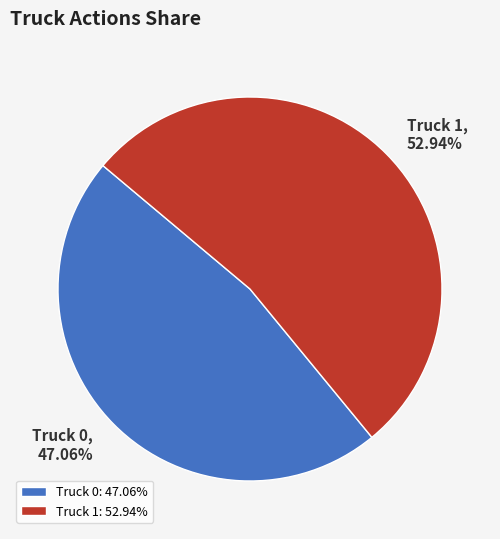

To the nearest percent, what portion does Truck 1 represent?

53%